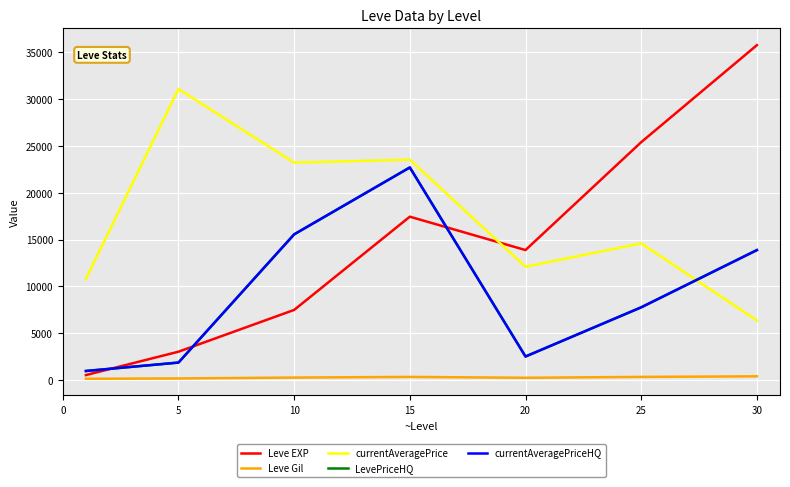

Is this an area chart (filled region under the line)?

No